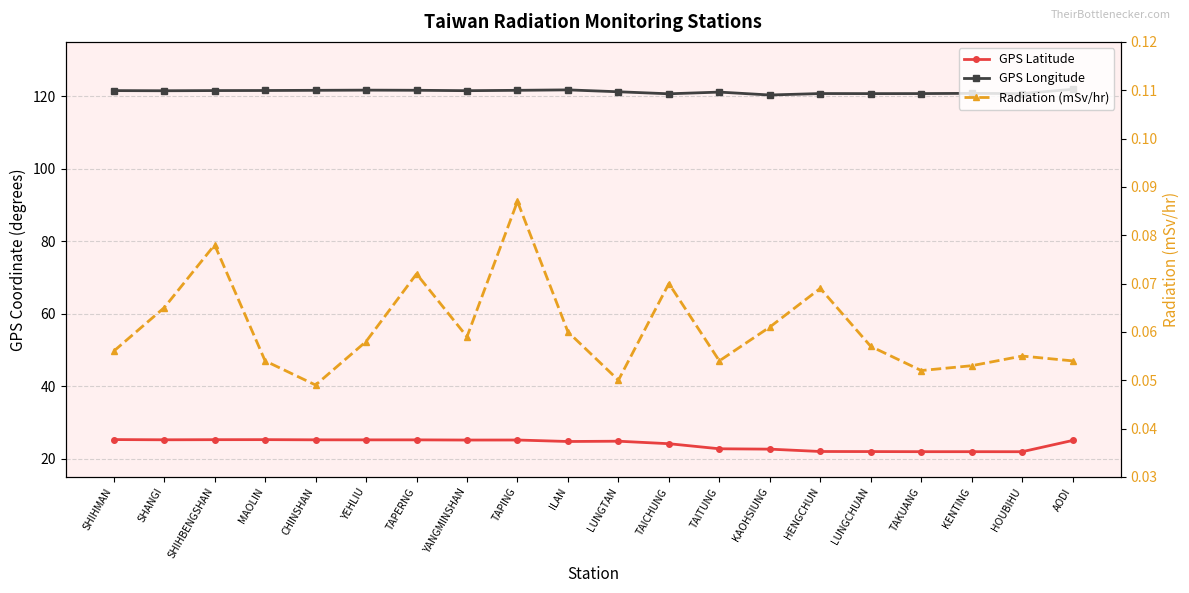

How many series are shown in this chart?

3